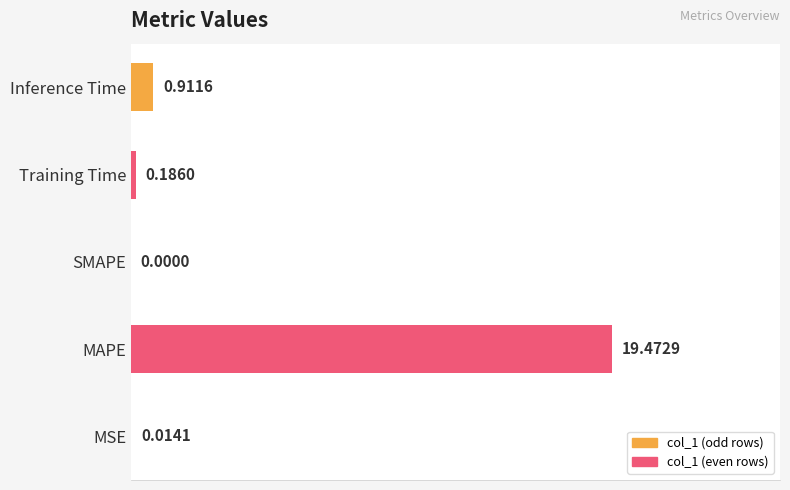

At which label is the value closest to 9?

Inference Time